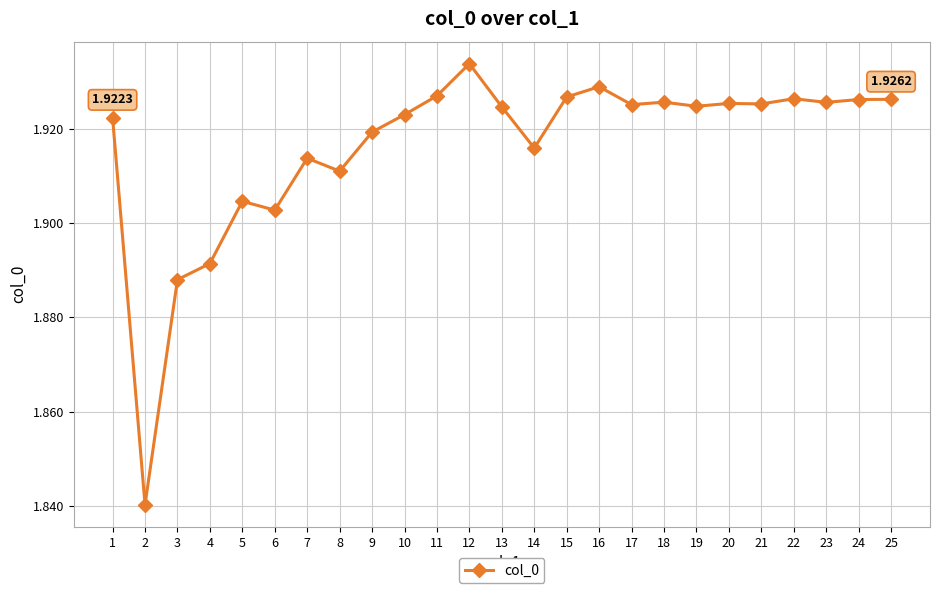

Which has a higher value, 16 or 24?

16